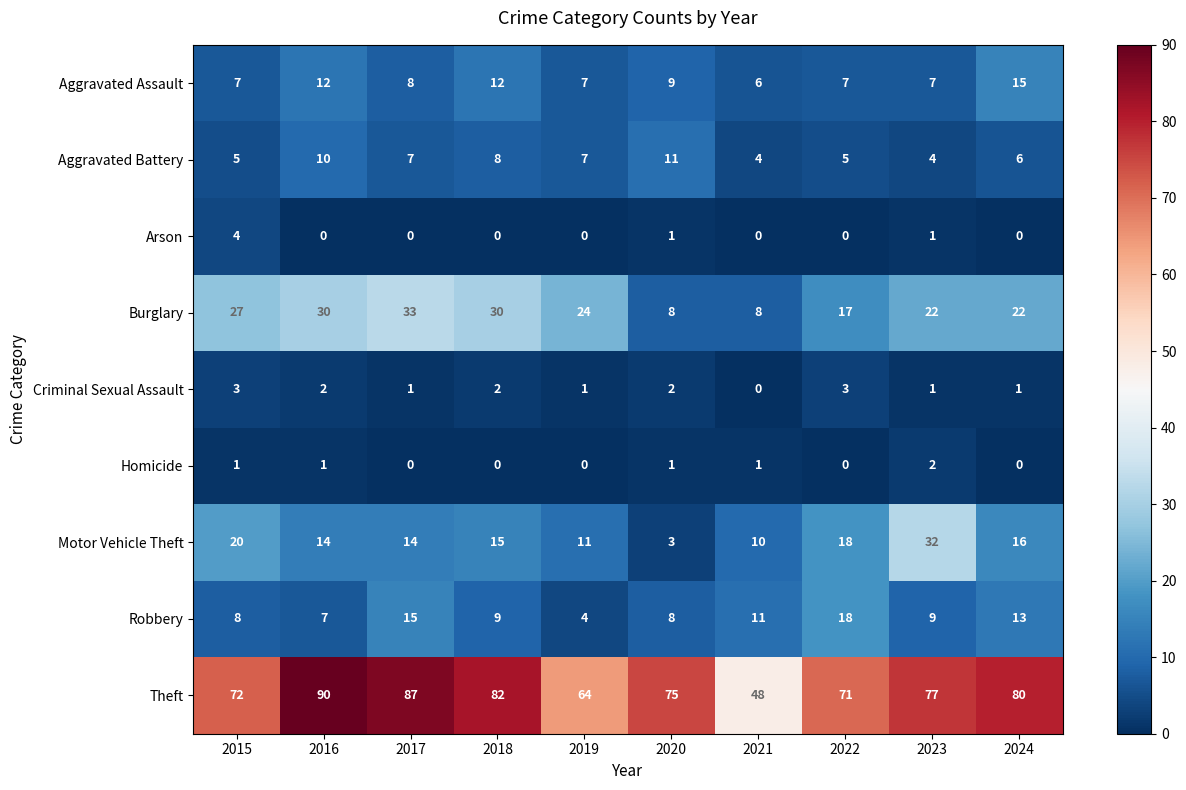

At 2015, list the series in order from smallest to largest.

Homicide, Criminal Sexual Assault, Arson, Aggravated Battery, Aggravated Assault, Robbery, Motor Vehicle Theft, Burglary, Theft